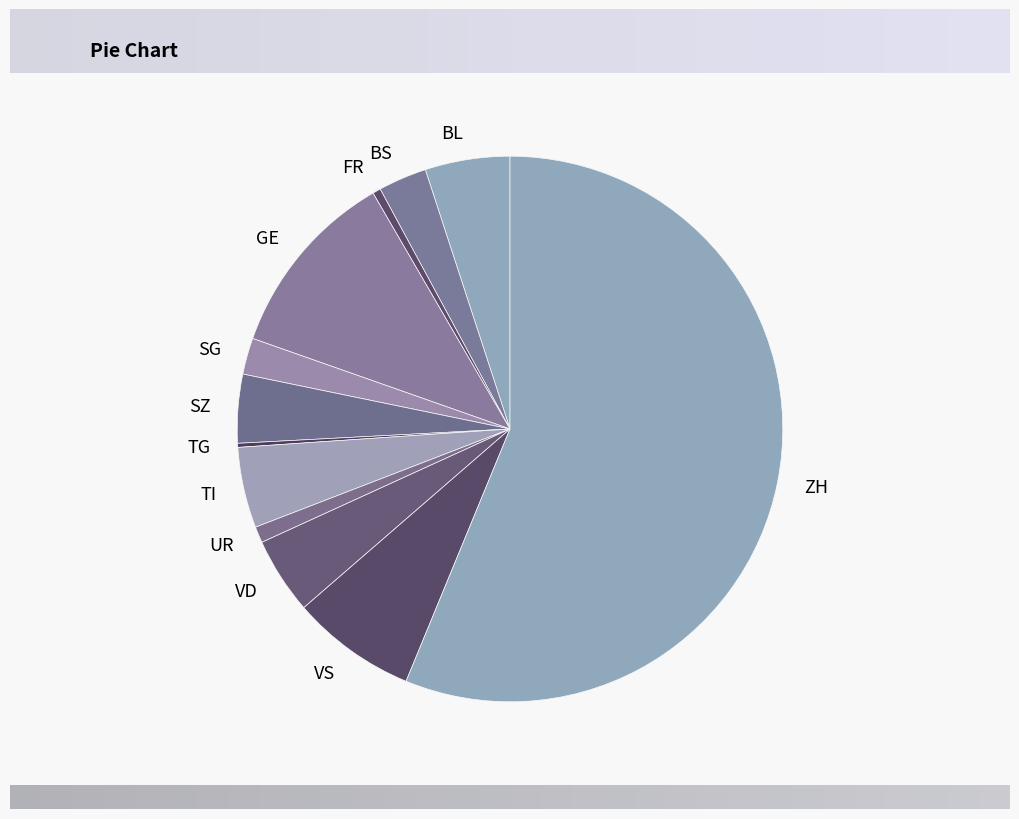

The VS slice represents 7% of the pie. True or false?

True